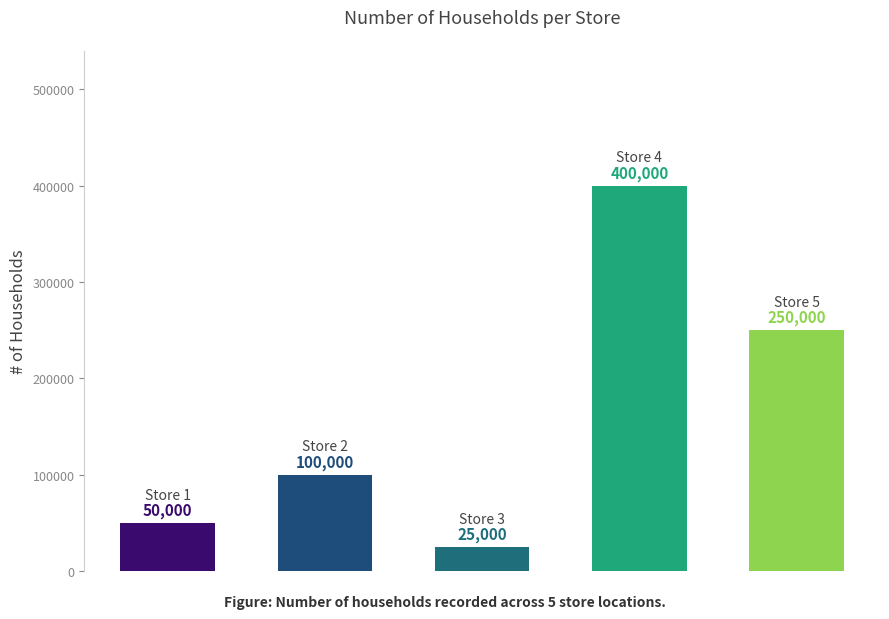

What is the value of the 2nd bar from the left?

100000